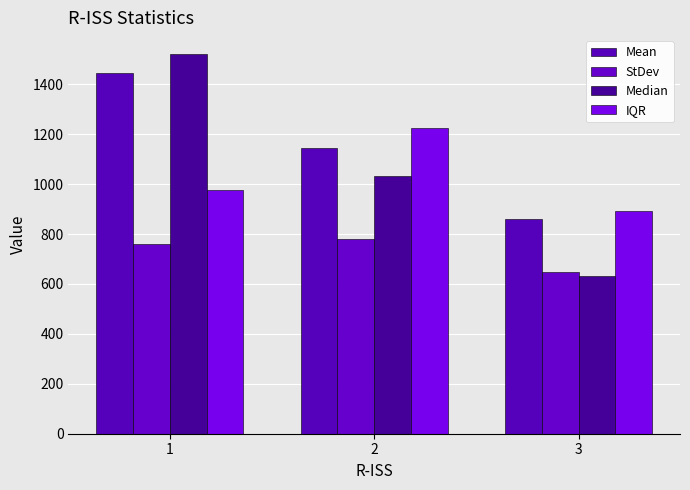

The IQR series shows 308.9 at 2. True or false?

False